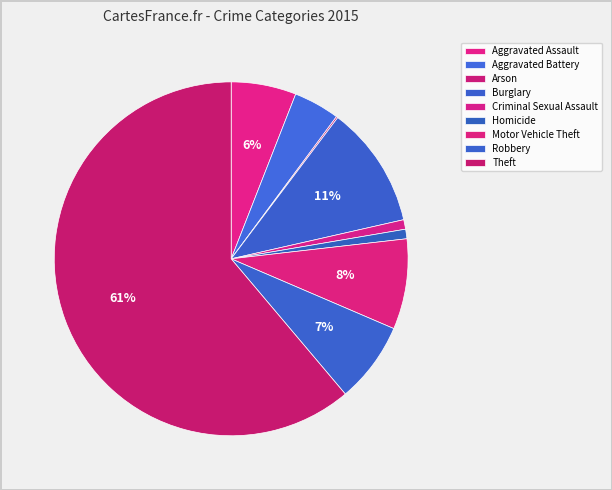

Do Robbery and Criminal Sexual Assault together represent more than half of the pie?

No